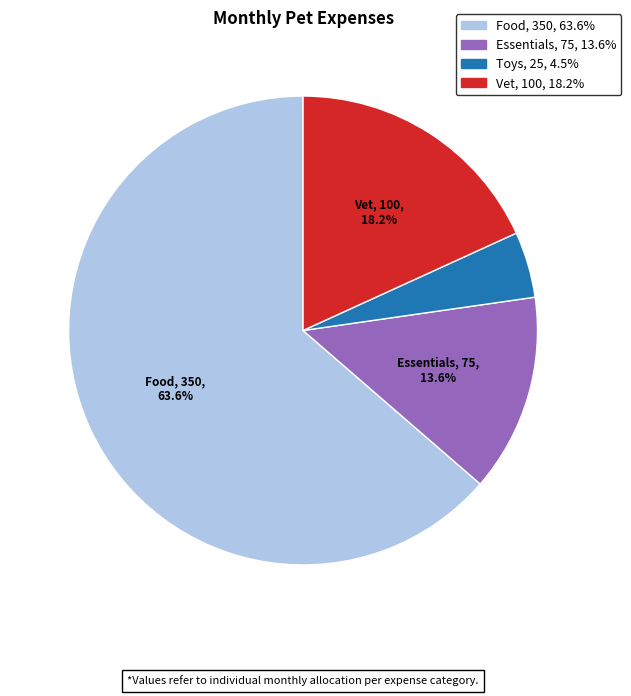

How many slices are in this pie chart?

4